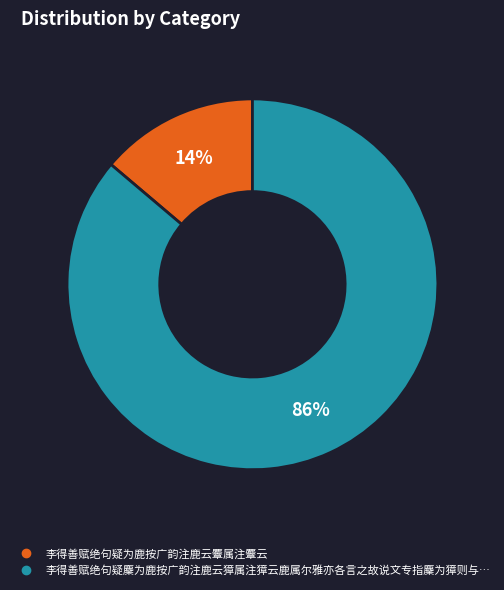

Is there a majority slice in this chart?

Yes